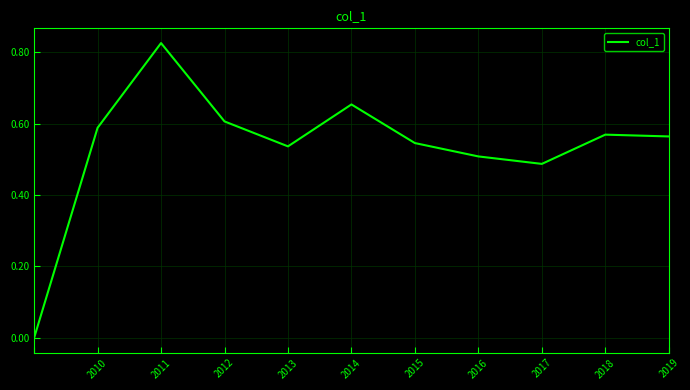

Does the chart display data point markers on the line(s)?

No